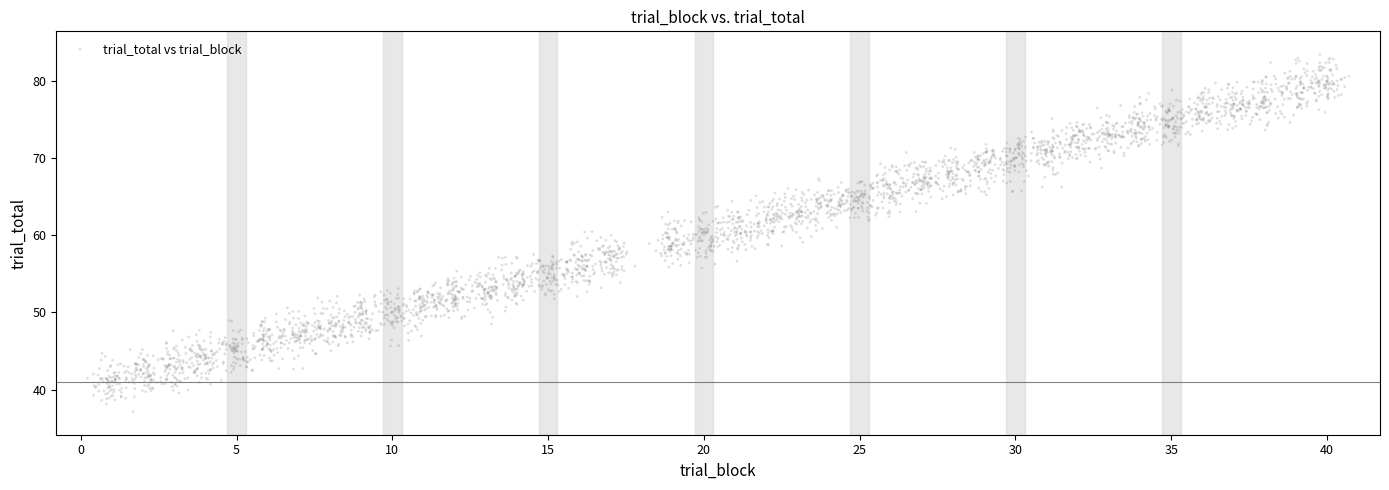

What is the range of Y values (max minus min)?

46.3